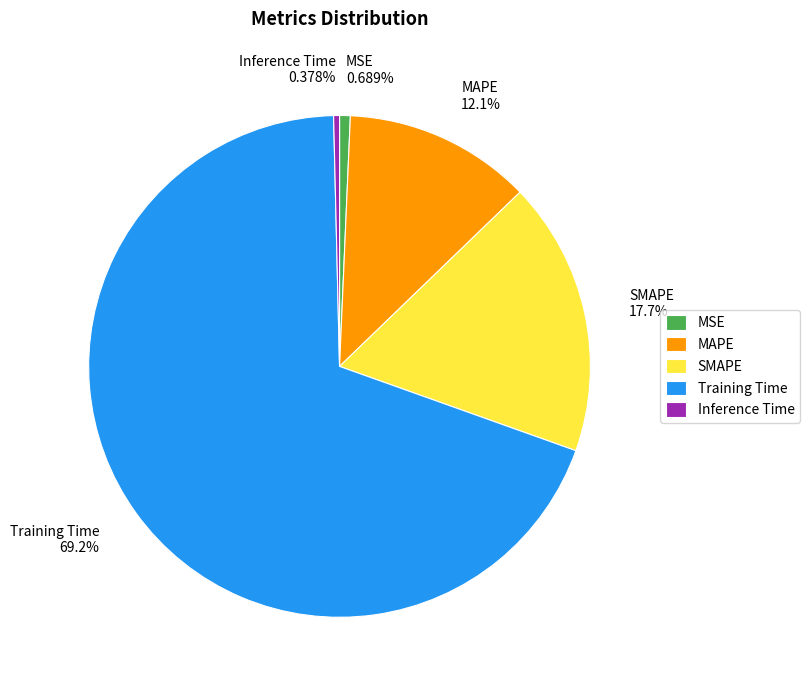

How much of the chart is everything except MSE?

99.3%